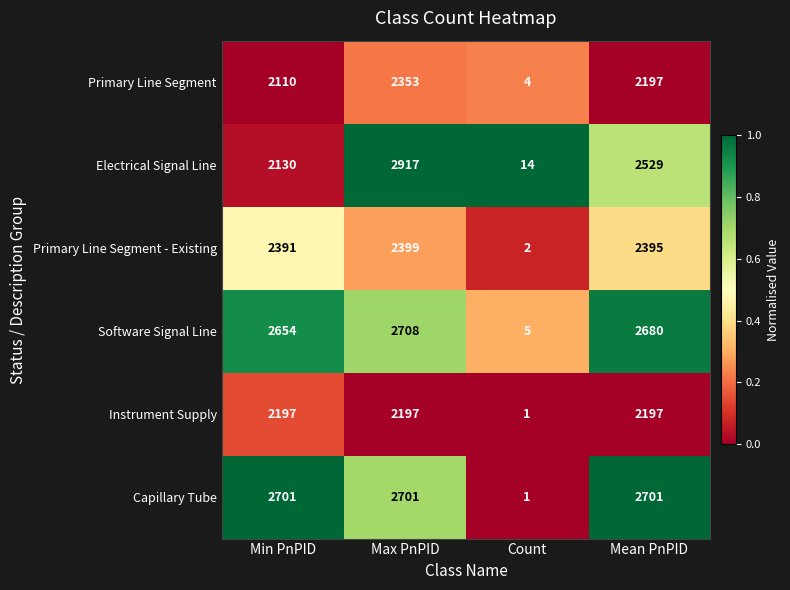

Reading right to left, transcribe all the data shown in this chart.

Primary Line Segment: Mean PnPID=2197	Count=4	Max PnPID=2353	Min PnPID=2110
Electrical Signal Line: Mean PnPID=2529	Count=14	Max PnPID=2917	Min PnPID=2130
Primary Line Segment - Existing: Mean PnPID=2395	Count=2	Max PnPID=2399	Min PnPID=2391
Software Signal Line: Mean PnPID=2680	Count=5	Max PnPID=2708	Min PnPID=2654
Instrument Supply: Mean PnPID=2197	Count=1	Max PnPID=2197	Min PnPID=2197
Capillary Tube: Mean PnPID=2701	Count=1	Max PnPID=2701	Min PnPID=2701